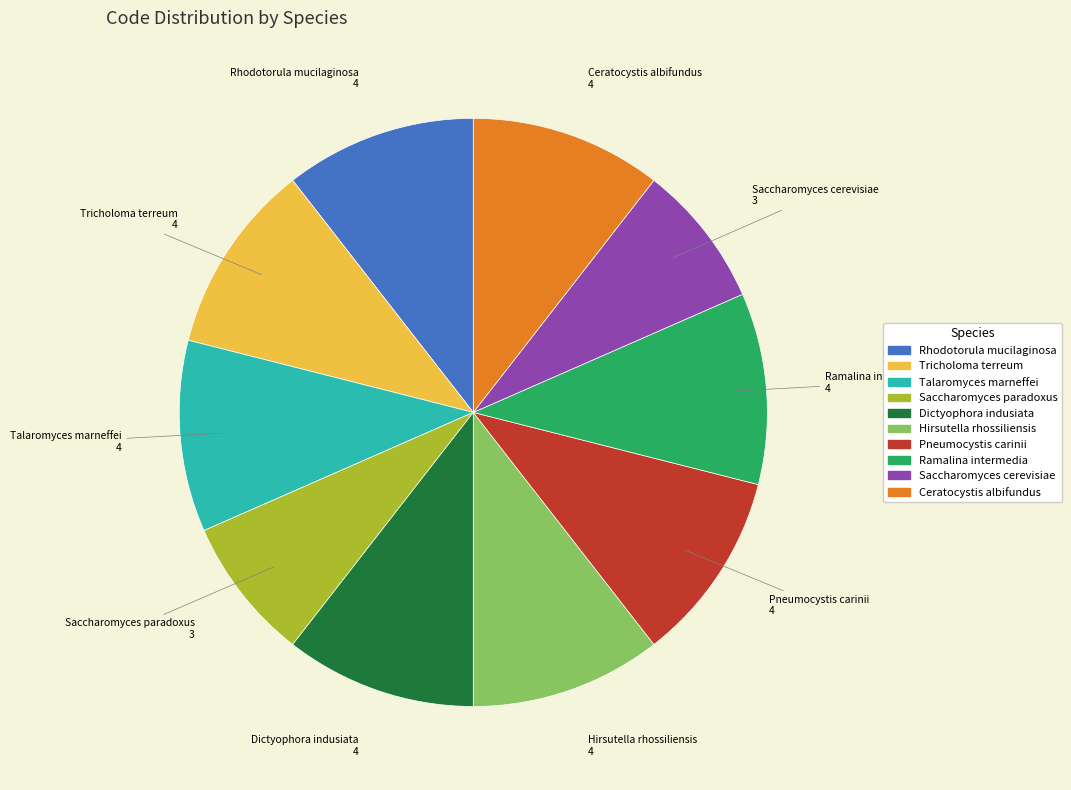

True or false: Hirsutella rhossiliensis accounts for 22% of the total.

False